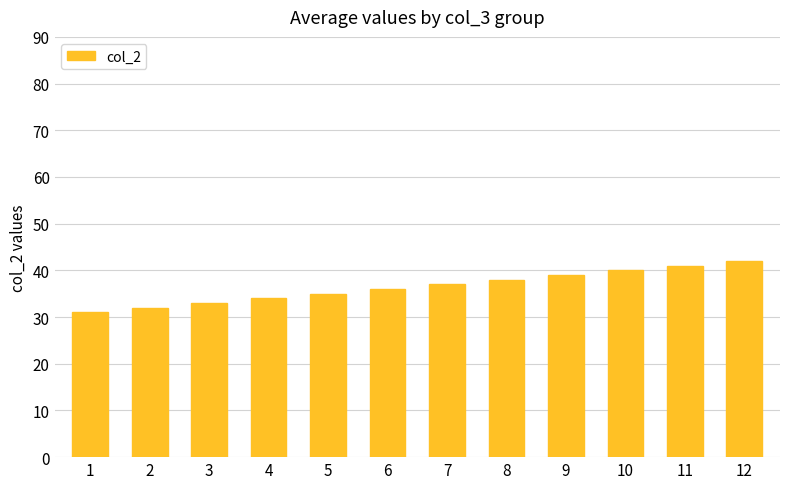

Does the chart contain stacked bars?

No